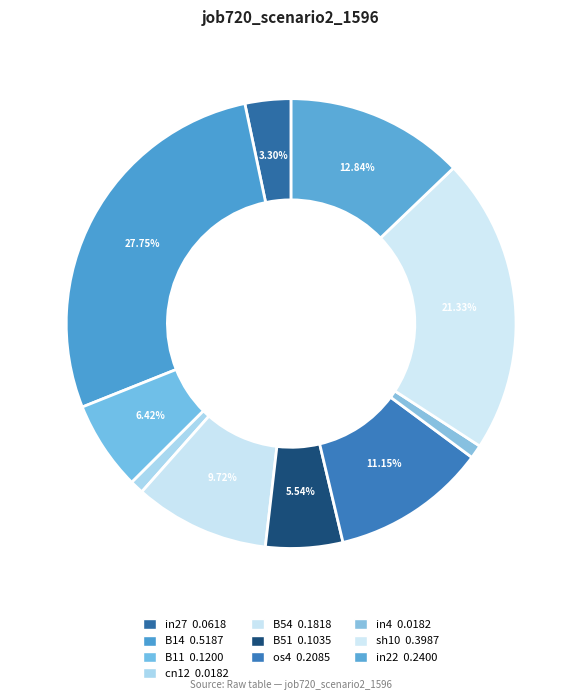

Does cn12 represent more than half of the total?

No